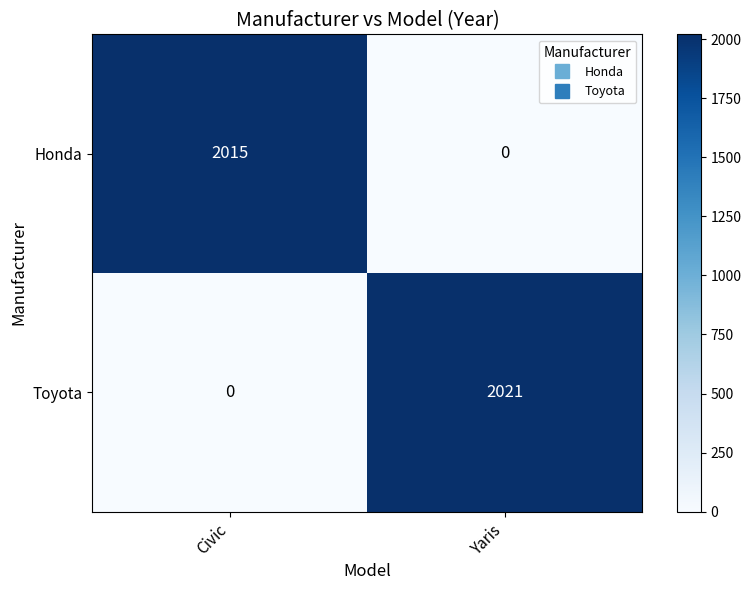

True or false: Honda has a value of 0 at Yaris.

True